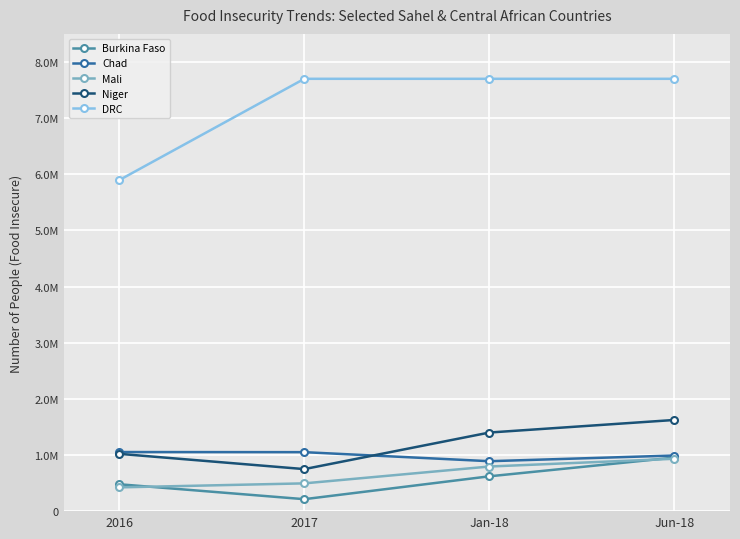

Does the chart have visible grid lines?

Yes